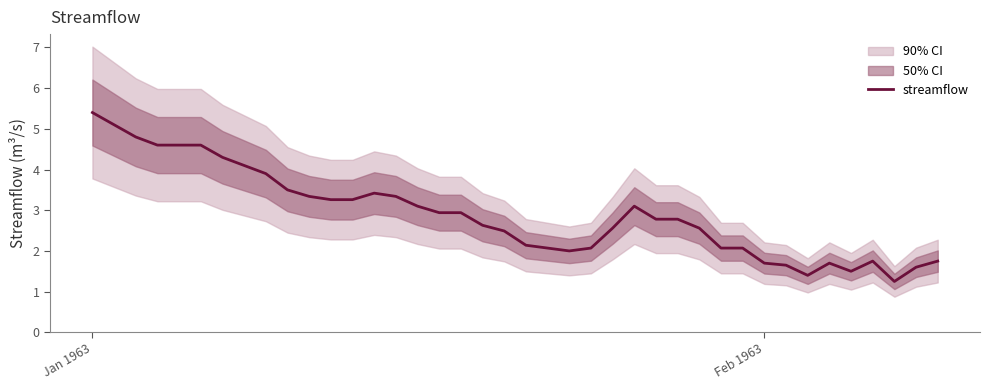

What is the highest value of the streamflow series?

5.4